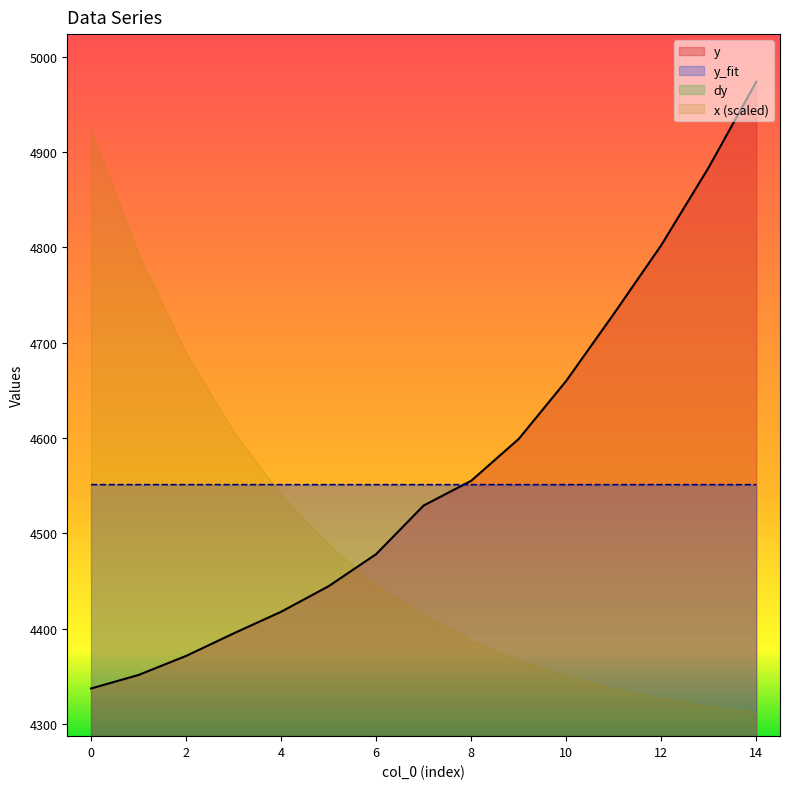

How many times do y and y_fit cross each other?

1